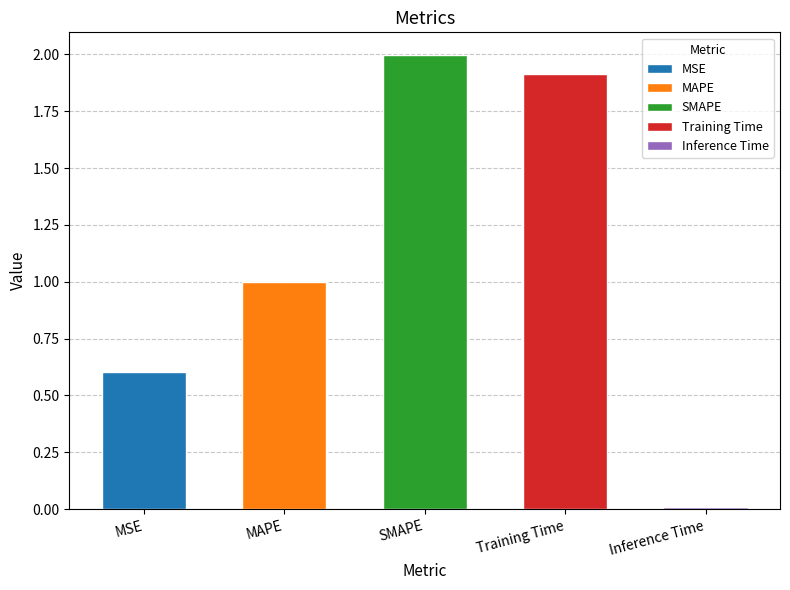

Does the chart contain stacked bars?

No